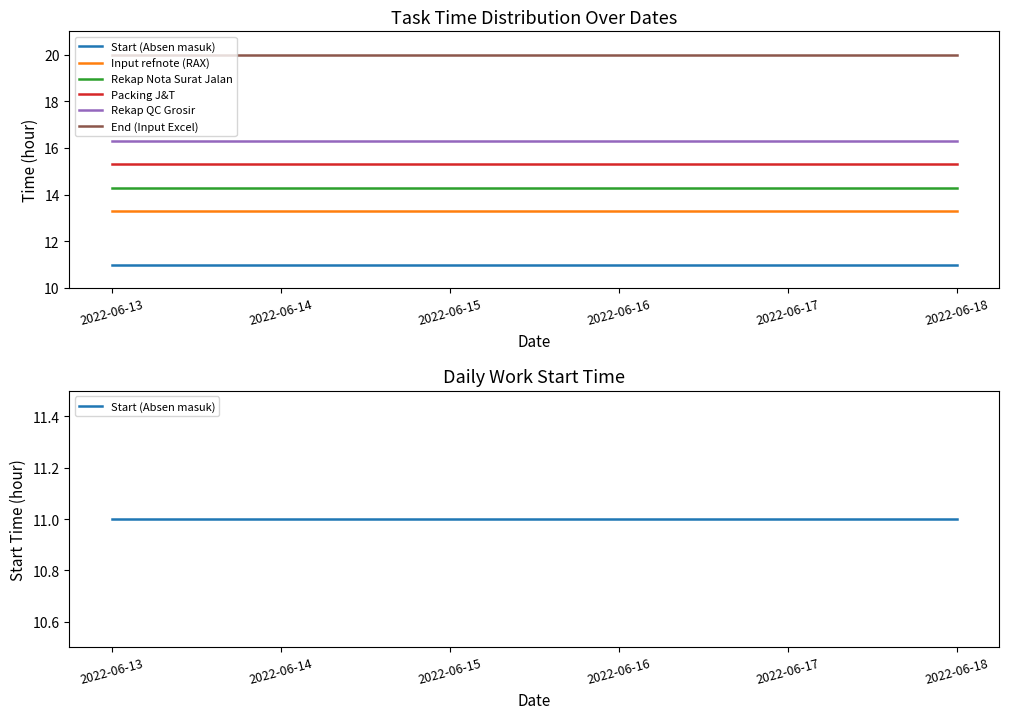

Reading left to right, list all the values displayed in this chart.

Start (Absen masuk): 11.0	11.0	11.0	11.0	11.0	11.0
Input refnote (RAX): 13.3	13.3	13.3	13.3	13.3	13.3
Rekap Nota Surat Jalan: 14.3	14.3	14.3	14.3	14.3	14.3
Packing J&T: 15.3	15.3	15.3	15.3	15.3	15.3
Rekap QC Grosir: 16.3	16.3	16.3	16.3	16.3	16.3
End (Input Excel): 20.0	20.0	20.0	20.0	20.0	20.0